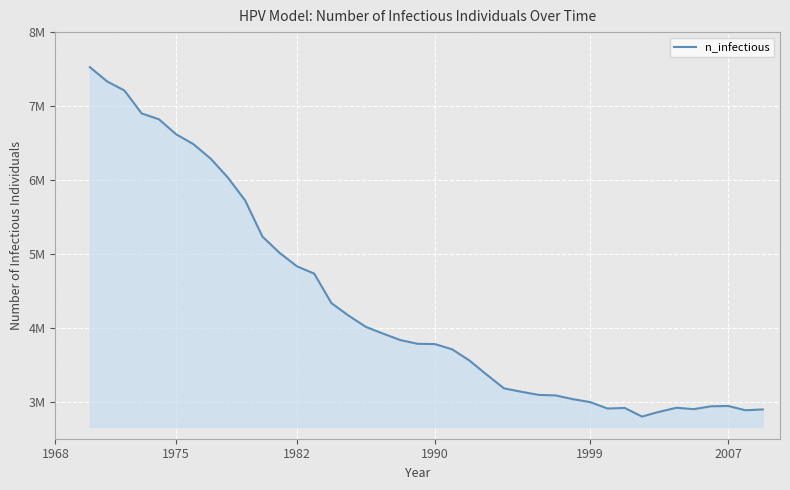

What is the maximum value shown in the chart?

7525398.0